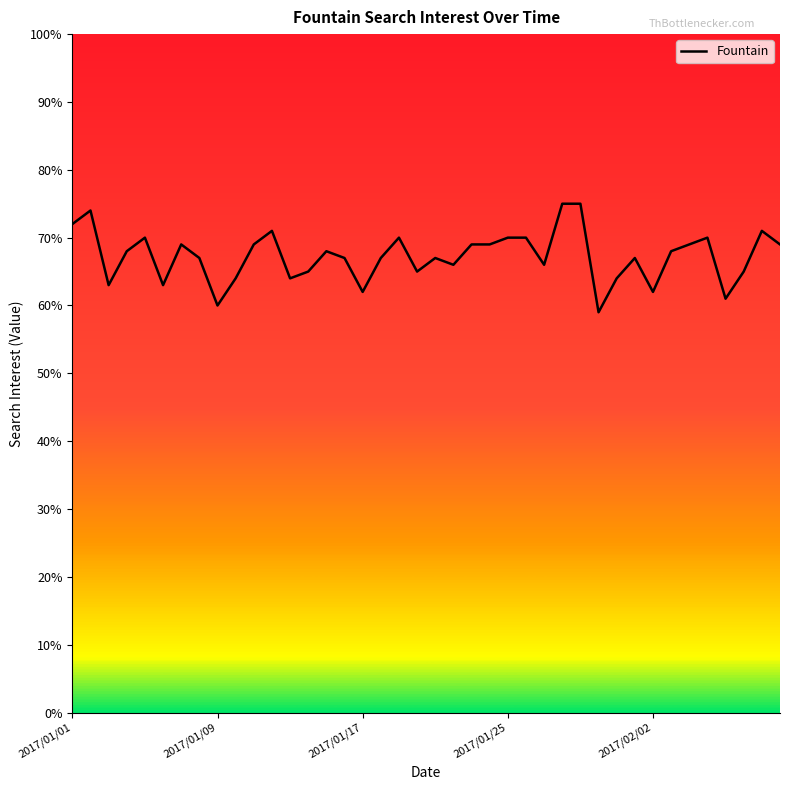

What is the greatest value displayed?

75